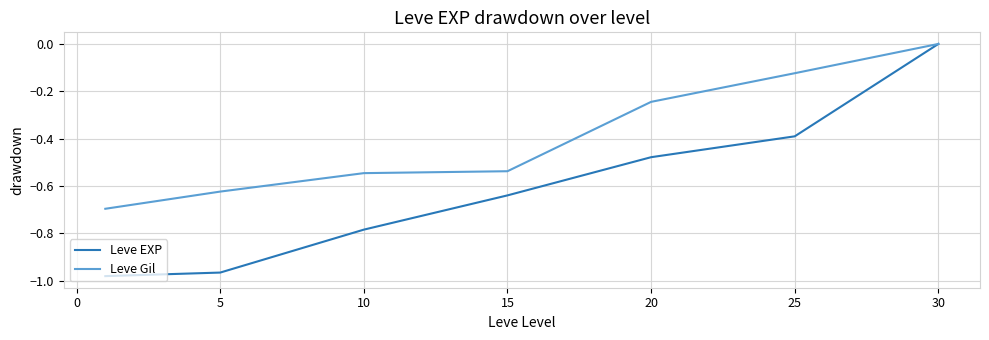

List the series in order of their overall mean, highest first.

Leve Gil, Leve EXP